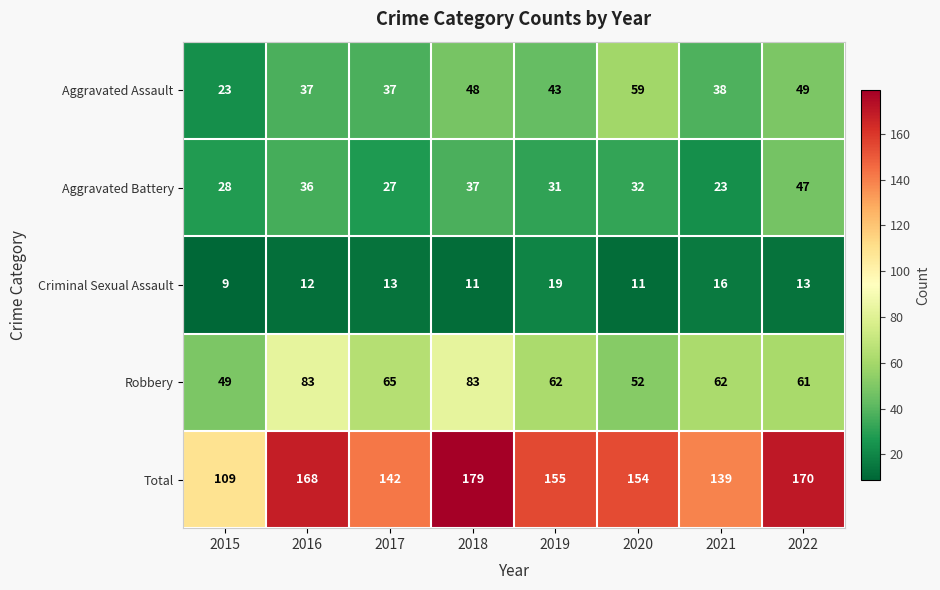

Which series has the largest total across all categories?

Total